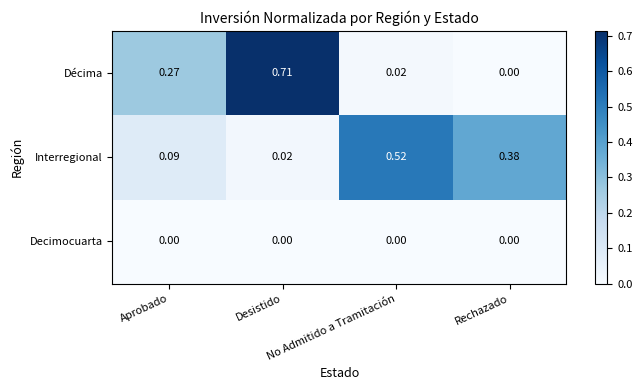

Which series has the widest spread of values?

Décima